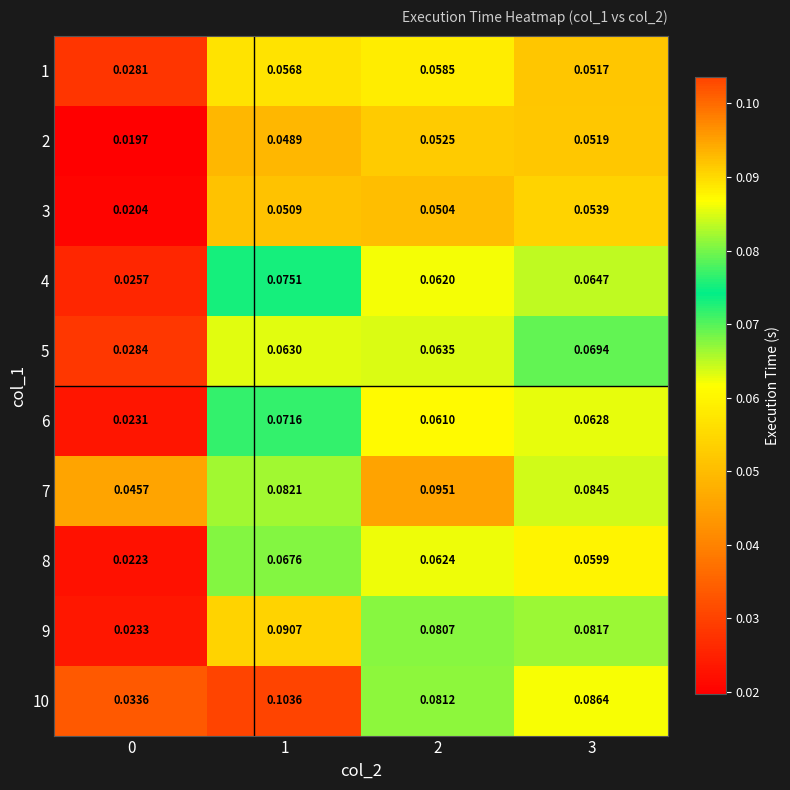

How many distinct data groups are displayed?

10